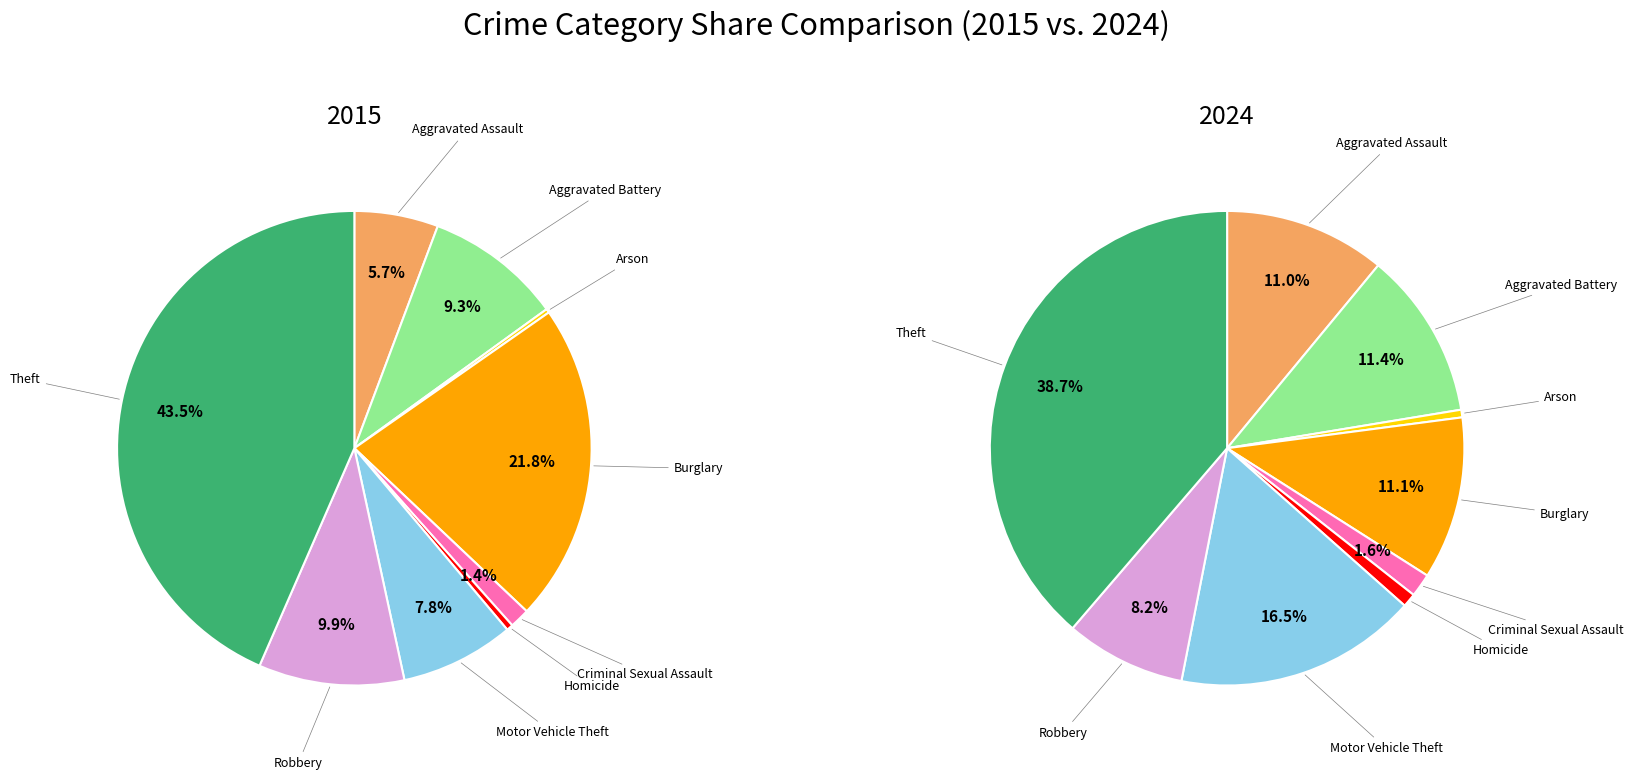

Which slice is the smallest?

Arson